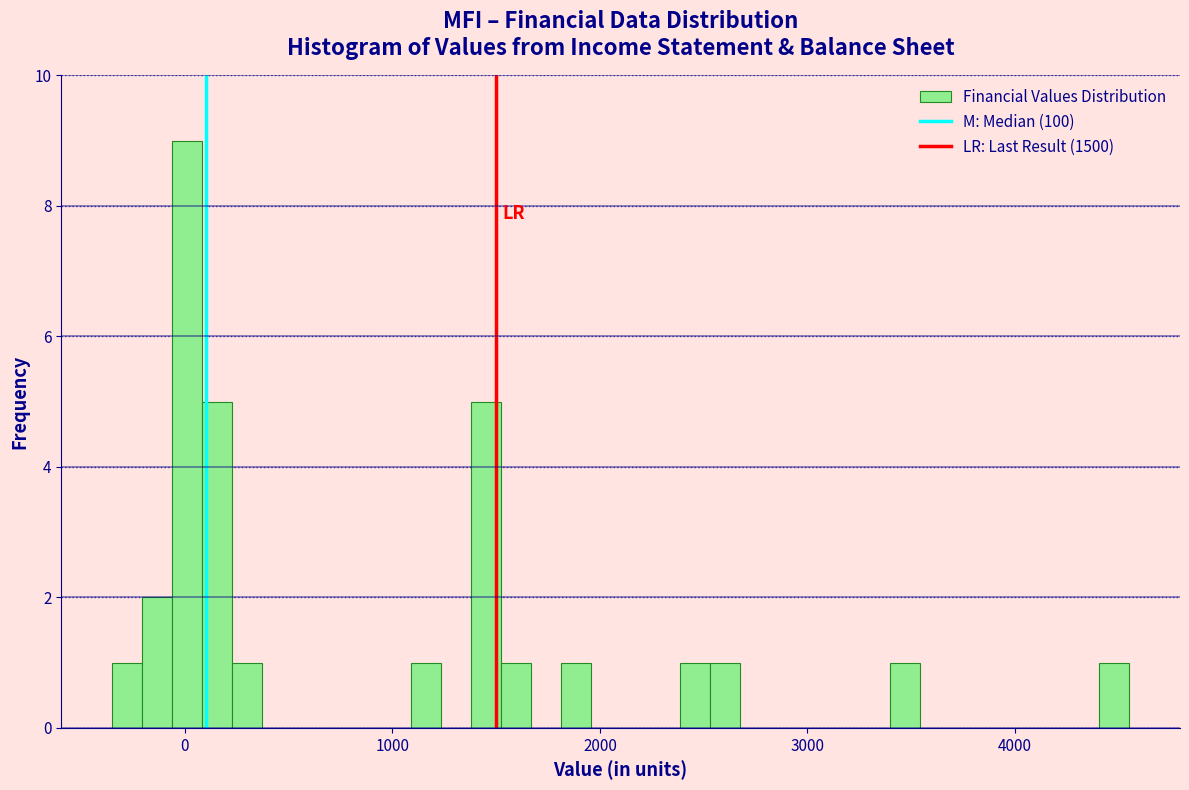

Around what value on the x-axis is the tallest bar? Give the approximate position of its centre, as read against the axis.

0